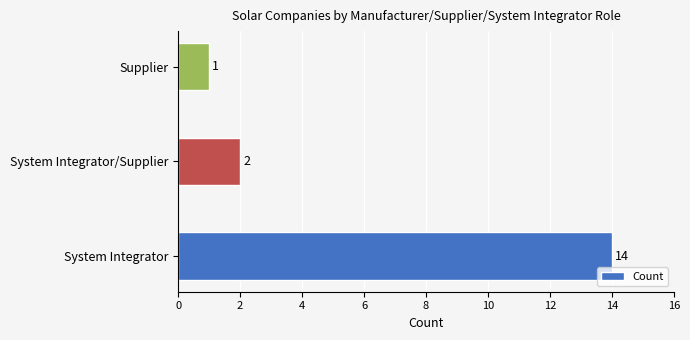

Reading top to bottom, what are all the values shown in this chart?

Supplier=1	System Integrator/Supplier=2	System Integrator=14